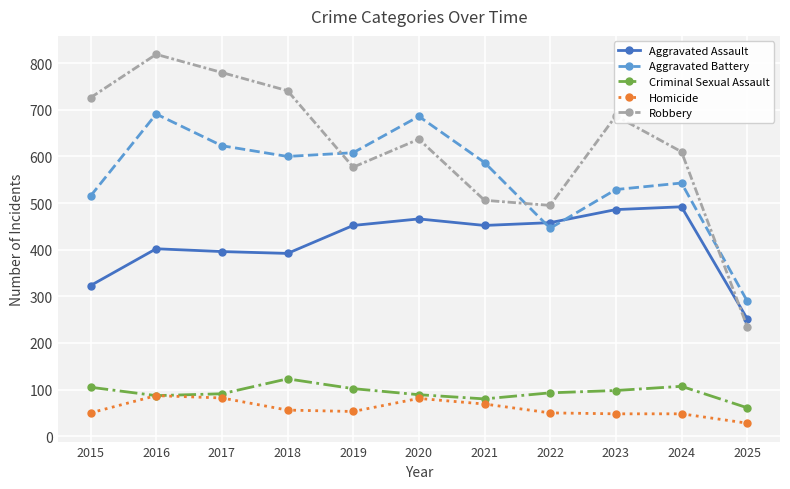

Which category has the lowest value in the Homicide series?

2025